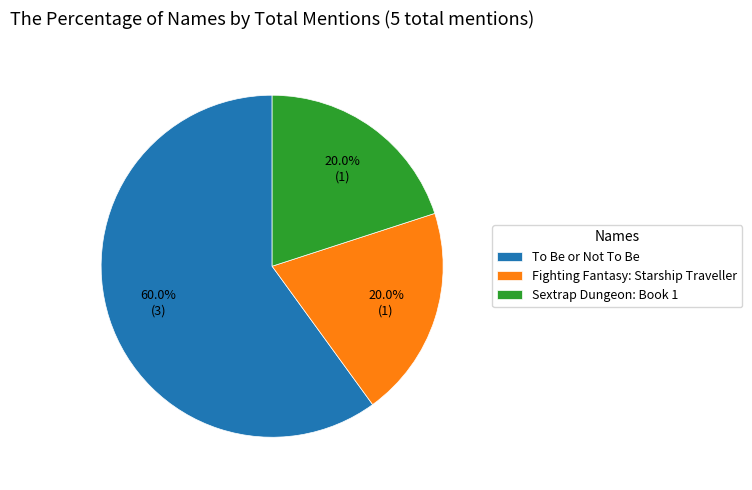

What is the largest slice in the pie chart?

To Be or Not To Be